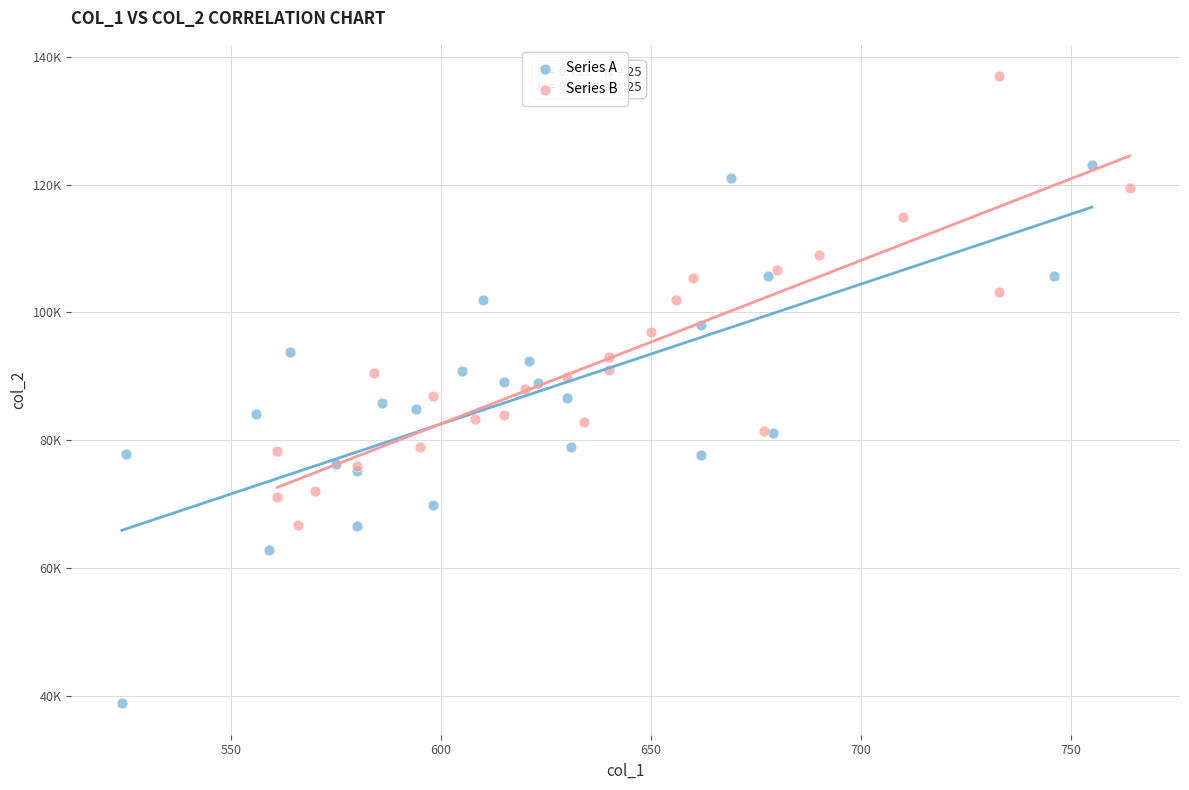

Which series reaches the minimum Y coordinate?

Series A